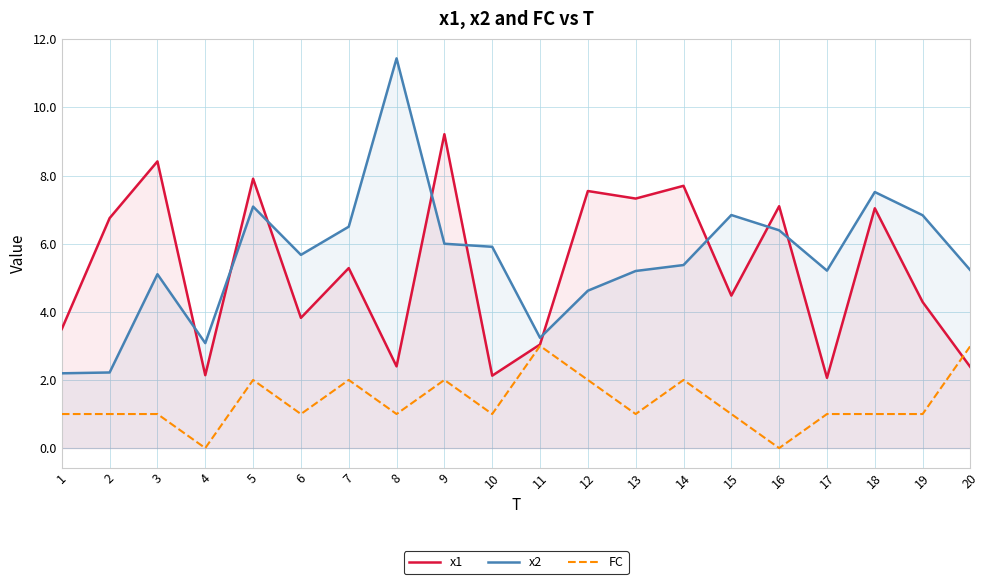

Reading left to right, what are all the values shown in this chart?

x1: 3.5	6.8	8.4	2.1	7.9	3.8	5.3	2.4	9.2	2.1	3.0	7.5	7.3	7.7	4.5	7.1	2.1	7.0	4.3	2.4
x2: 2.2	2.2	5.1	3.1	7.1	5.7	6.5	11.4	6.0	5.9	3.2	4.6	5.2	5.4	6.8	6.4	5.2	7.5	6.8	5.2
FC: 1.0	1.0	1.0	0.0	2.0	1.0	2.0	1.0	2.0	1.0	3.0	2.0	1.0	2.0	1.0	0.0	1.0	1.0	1.0	3.0